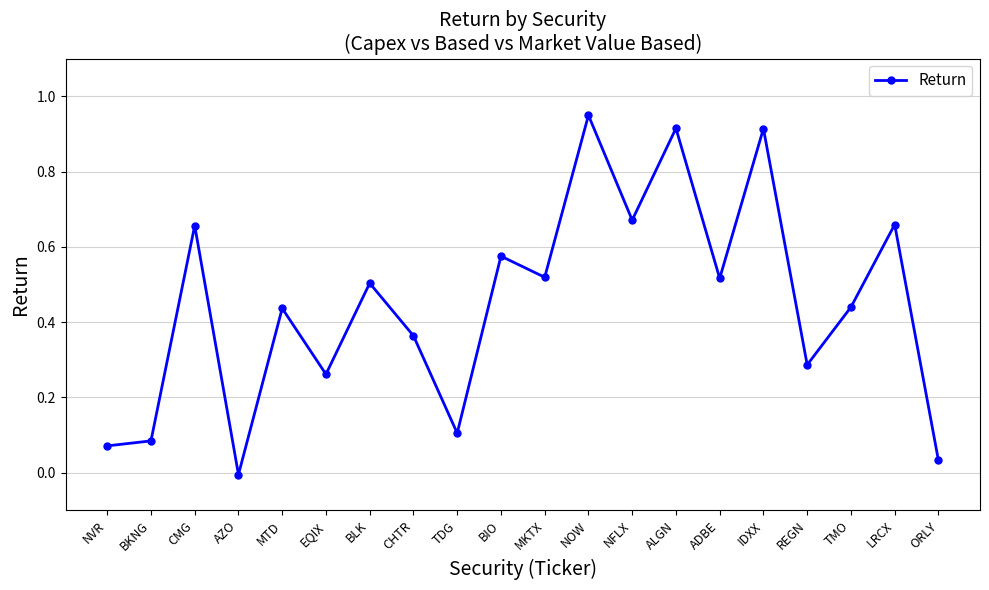

The chart shows a value of 0.5 at BLK. True or false?

True